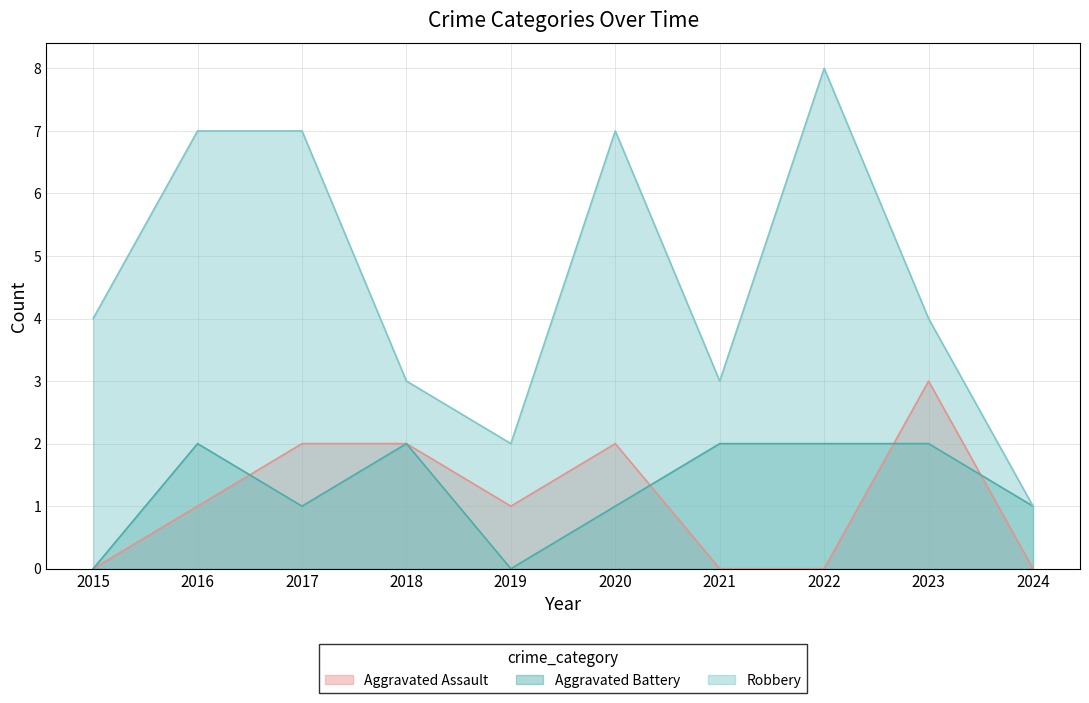

Between 2016 and 2021, which is larger?

2016